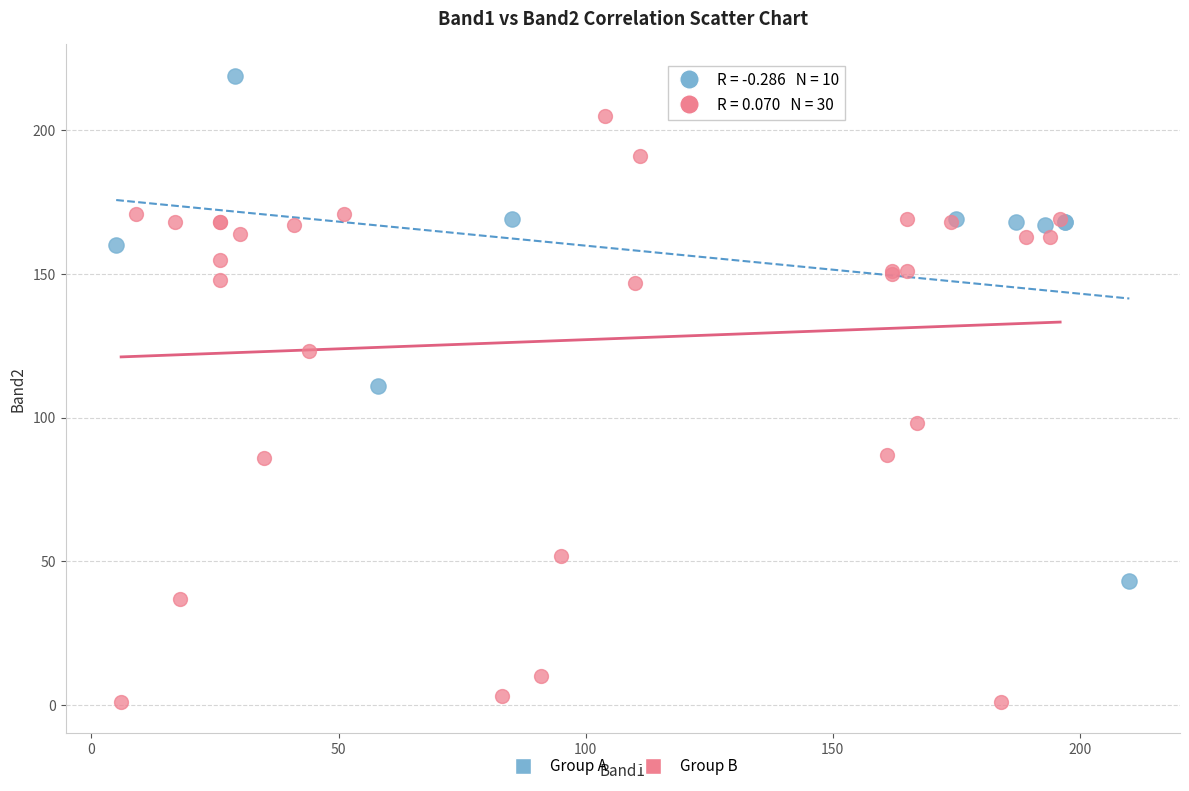

Which series reaches the minimum Y coordinate?

Group B